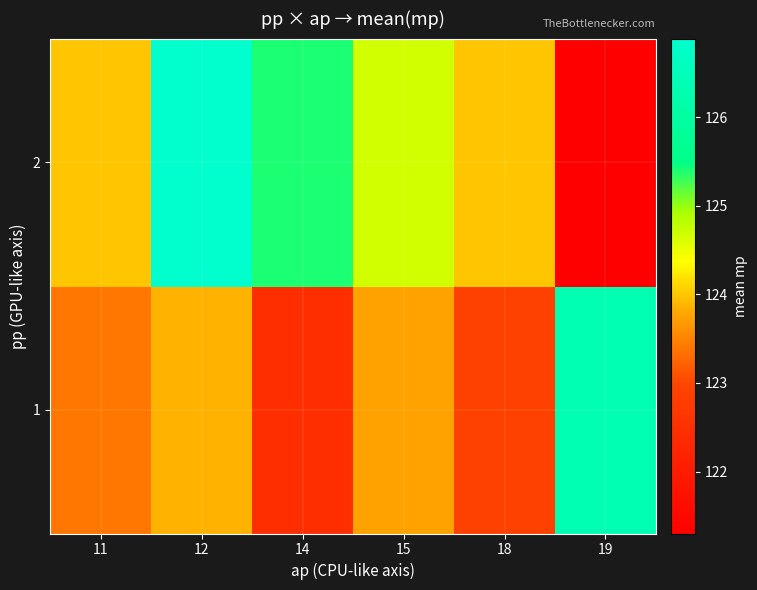

Rank the series by their maximum value, from highest to lowest.

2, 1